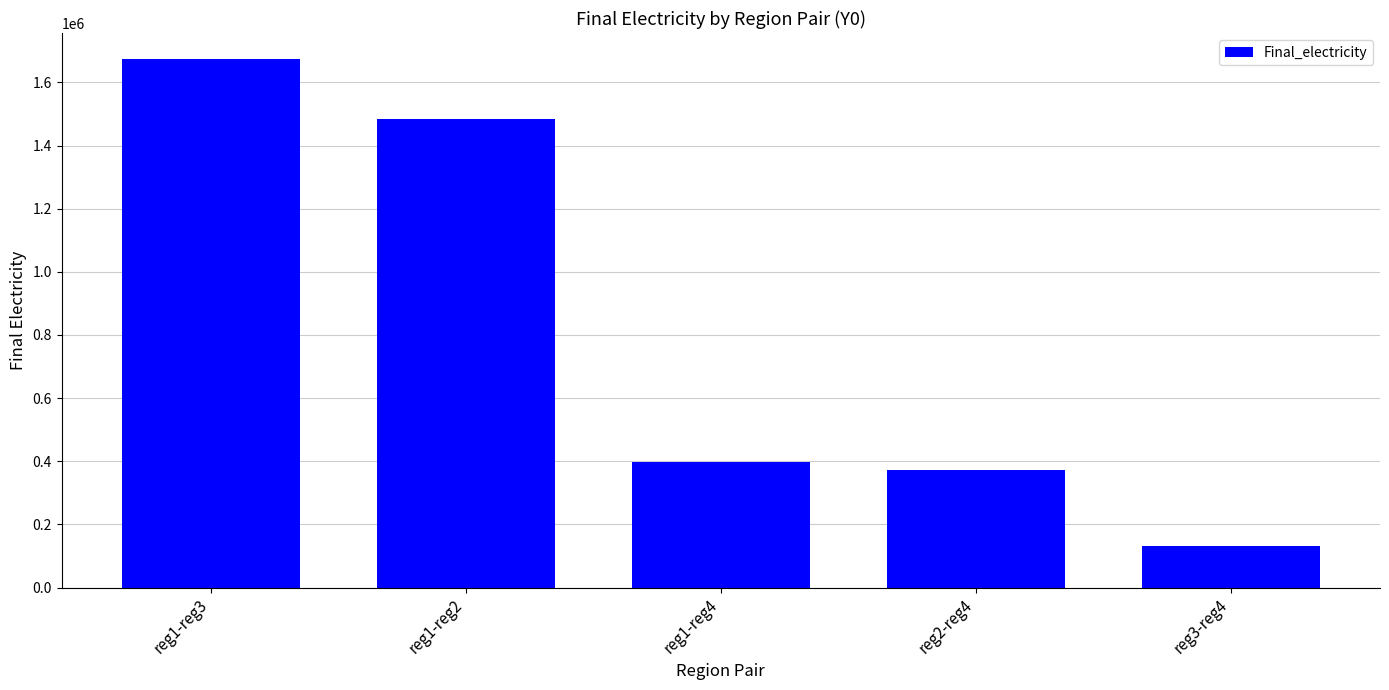

The value at reg2-reg4 is 242787.5. True or false?

False